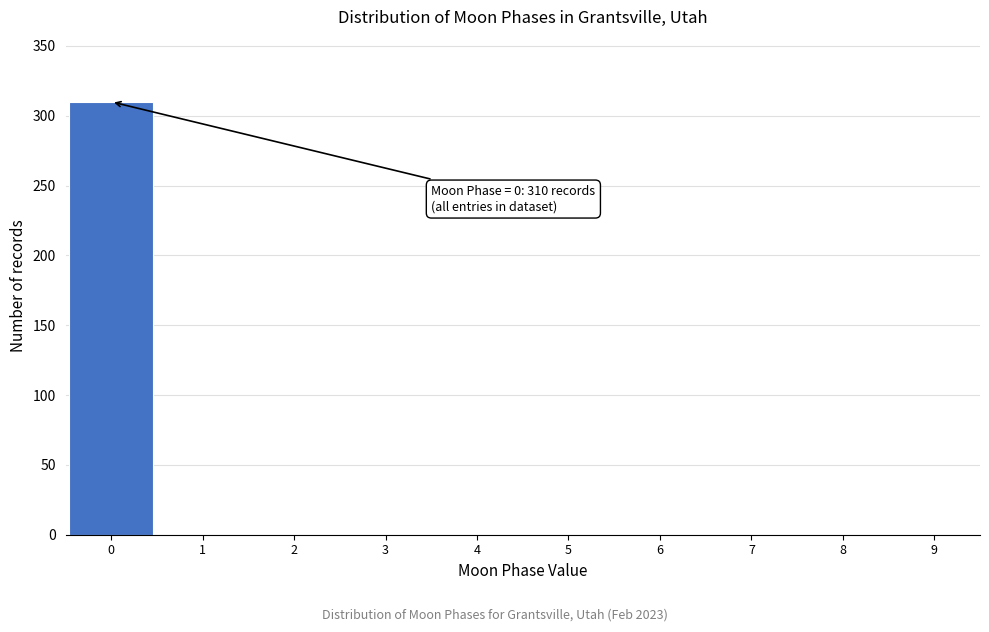

Over which range of the x-axis is the bar tallest?

-0.5 to 0.5